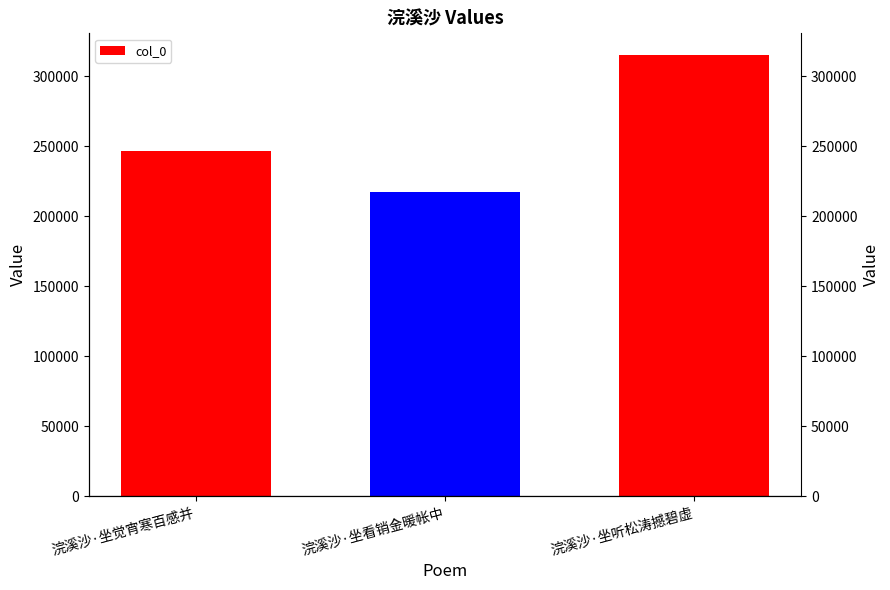

Does the chart contain any negative values?

No